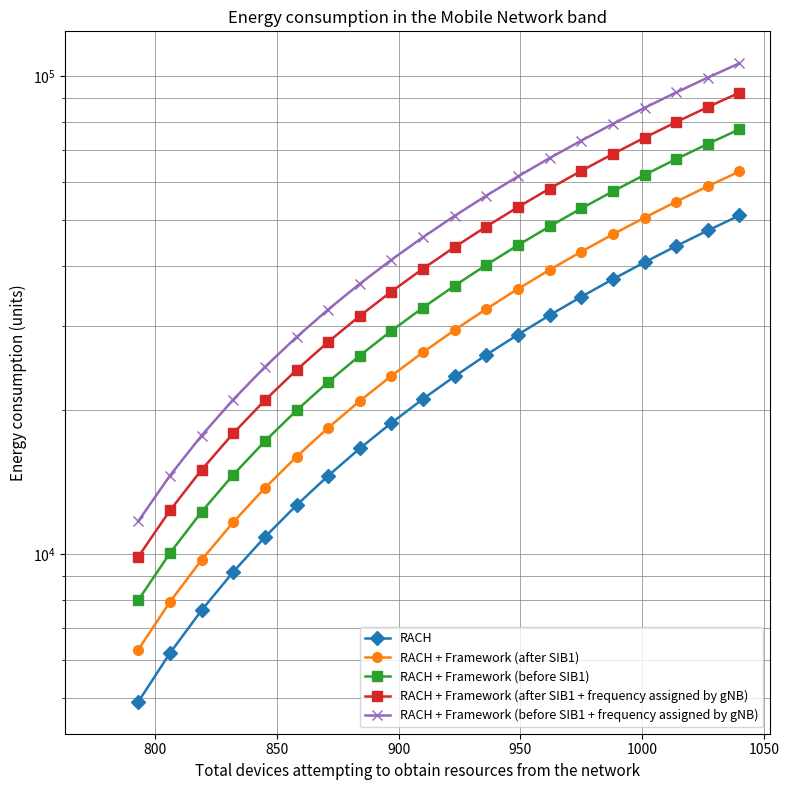

Rank the series by their maximum value, from highest to lowest.

RACH + Framework (before SIB1 + frequency assigned by gNB), RACH + Framework (after SIB1 + frequency assigned by gNB), RACH + Framework (before SIB1), RACH + Framework (after SIB1), RACH